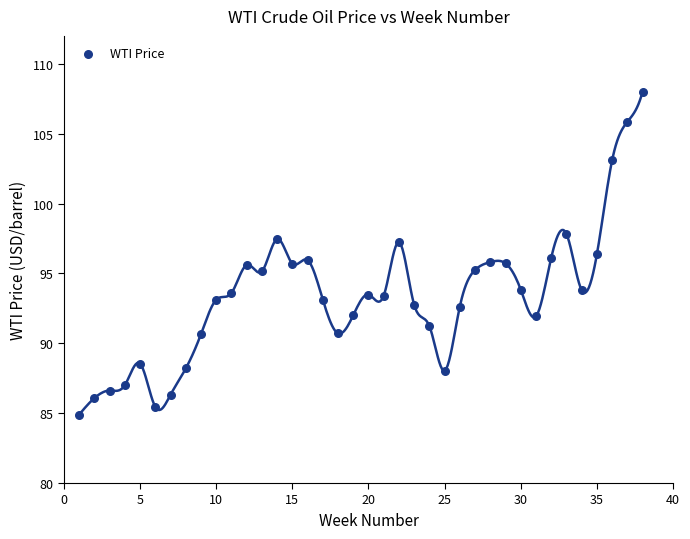

What is the range of Y values (max minus min)?

23.1